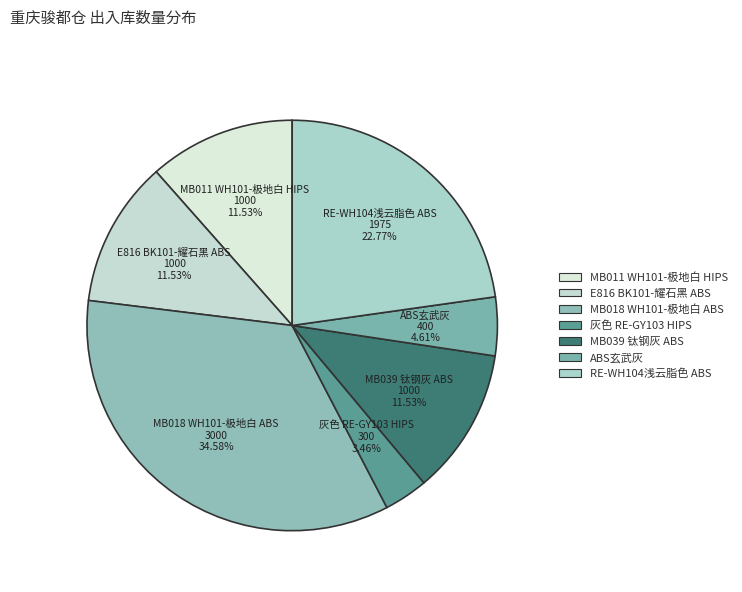

How many segments does this pie chart have?

7